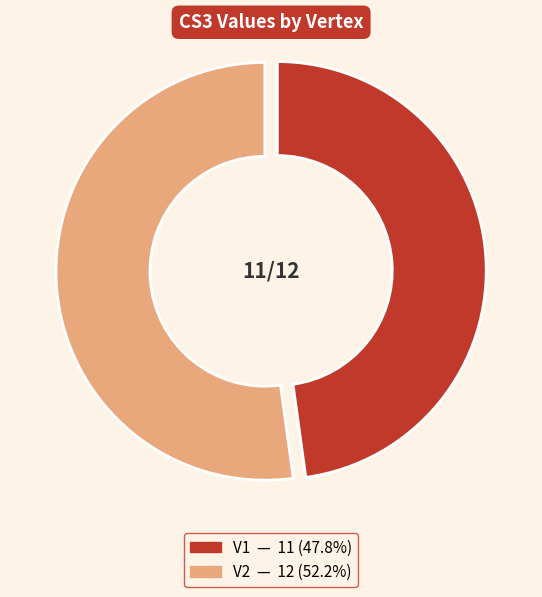

True or false: V1 accounts for 48% of the total.

True